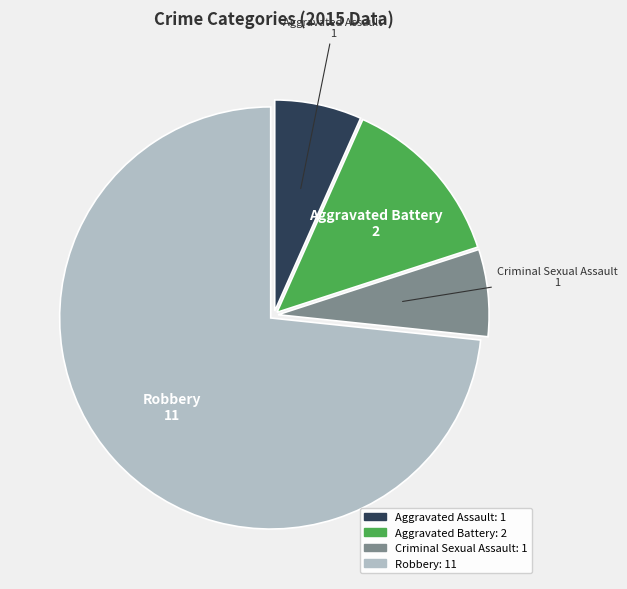

Which has a higher value, Aggravated Assault or Robbery?

Robbery